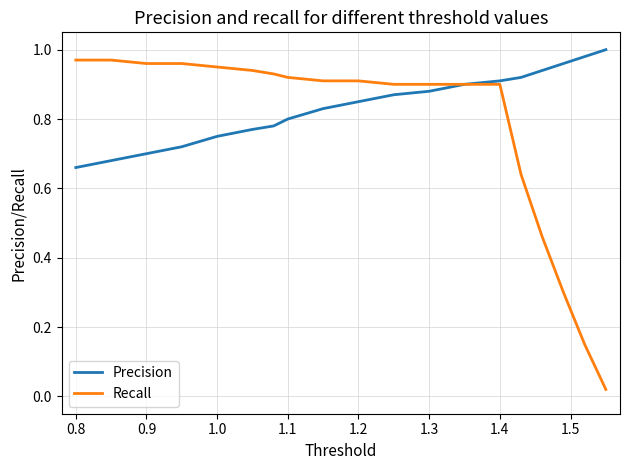

Which series has the largest total across all categories?

Precision